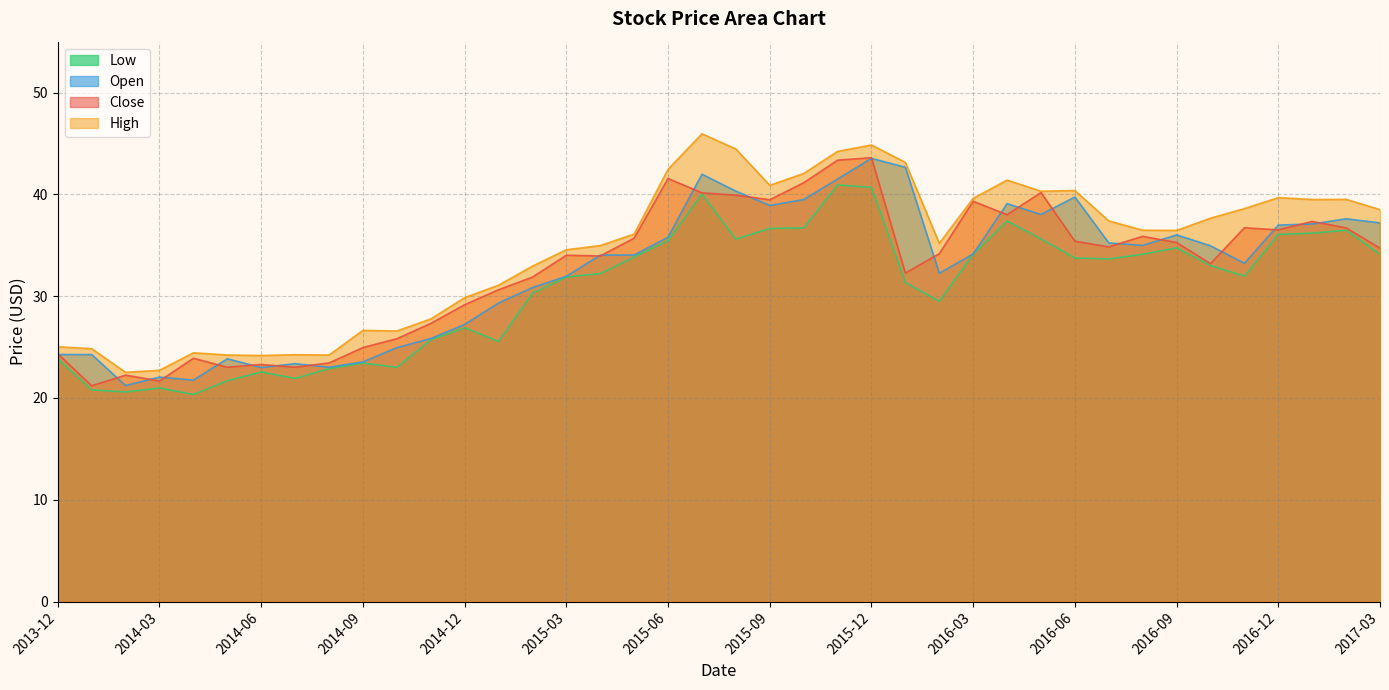

True or false: Open has more than 1 interior local peaks.

True